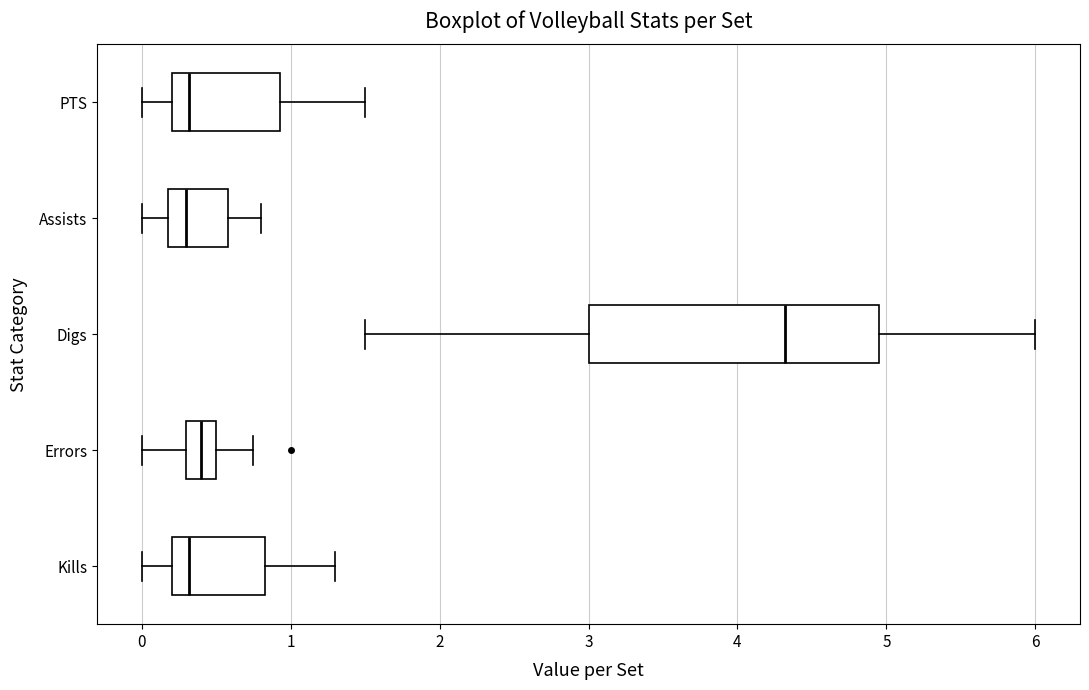

Where does the right whisker of the box for Kills end on the x-axis? The values are not printed on the chart, so give them approximately, as read against the axis.

1.3